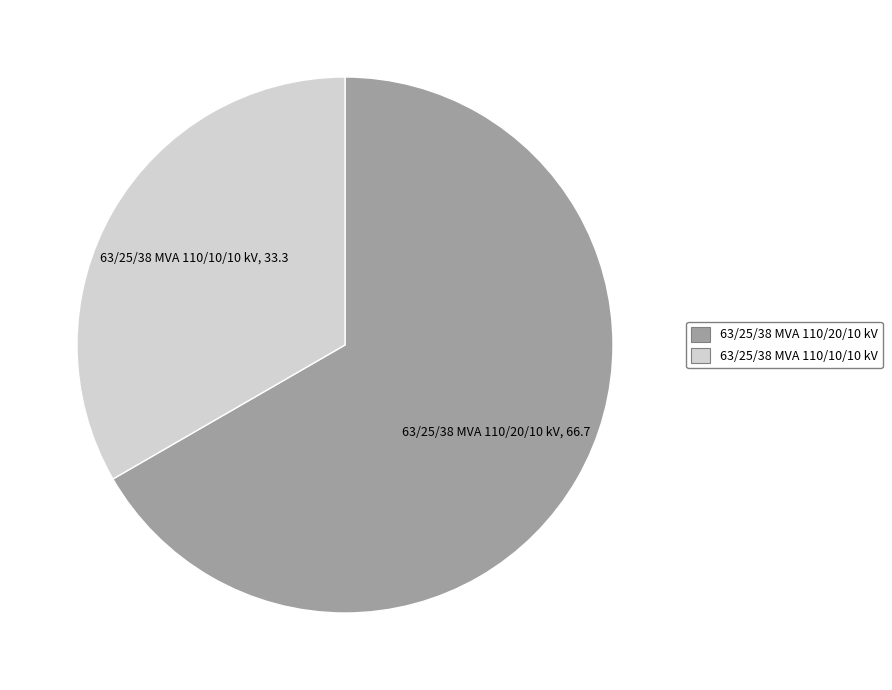

The 63/25/38 MVA 110/10/10 kV slice represents 39% of the pie. True or false?

False